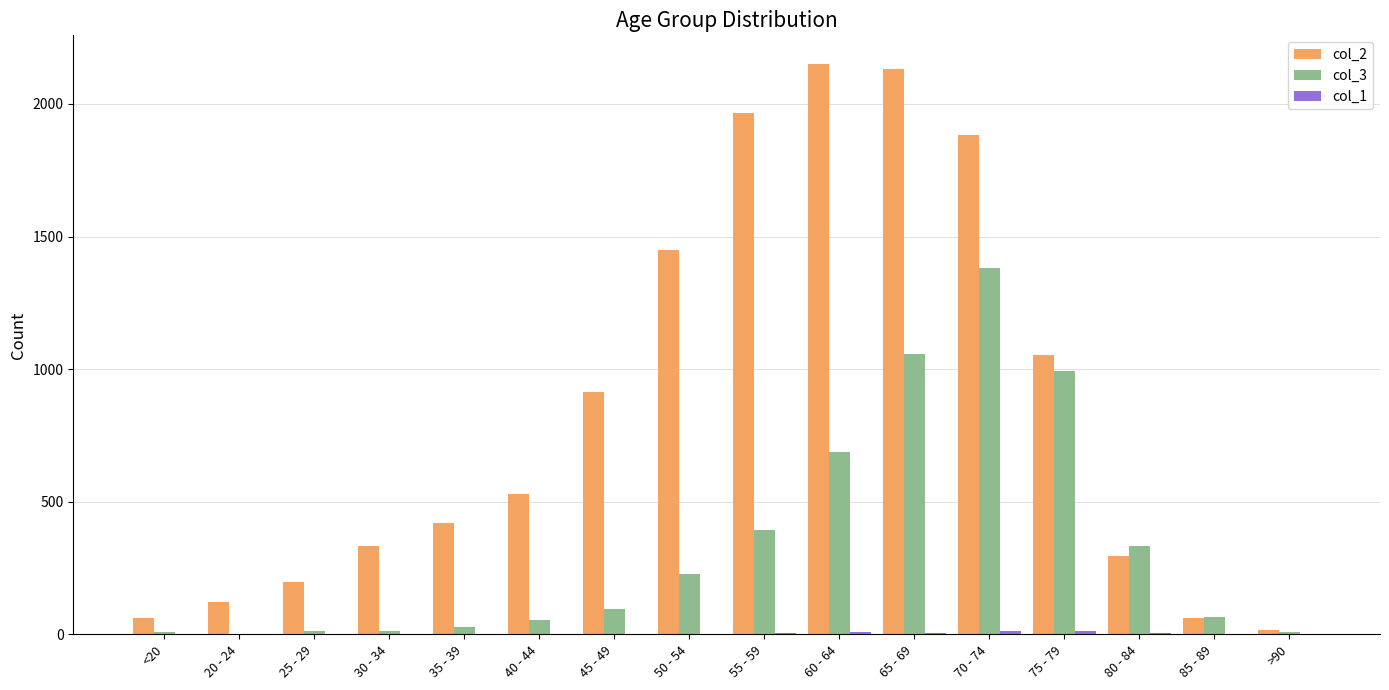

How many data points does each series have?

16